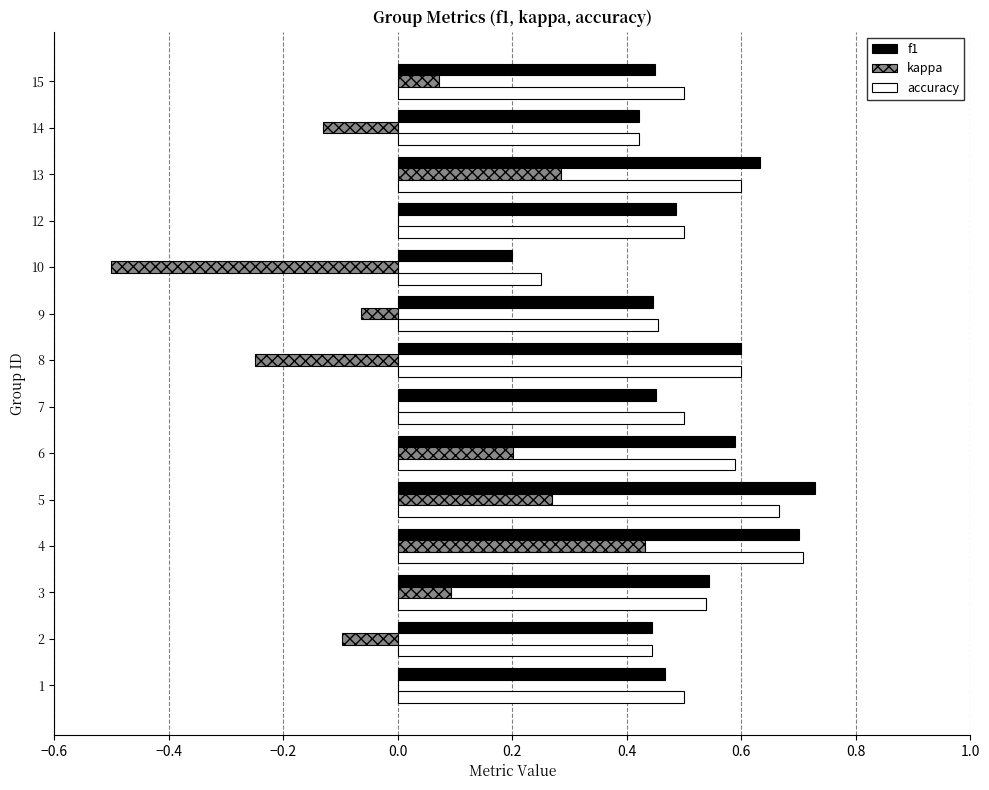

Which category has the highest value in the kappa series?

4